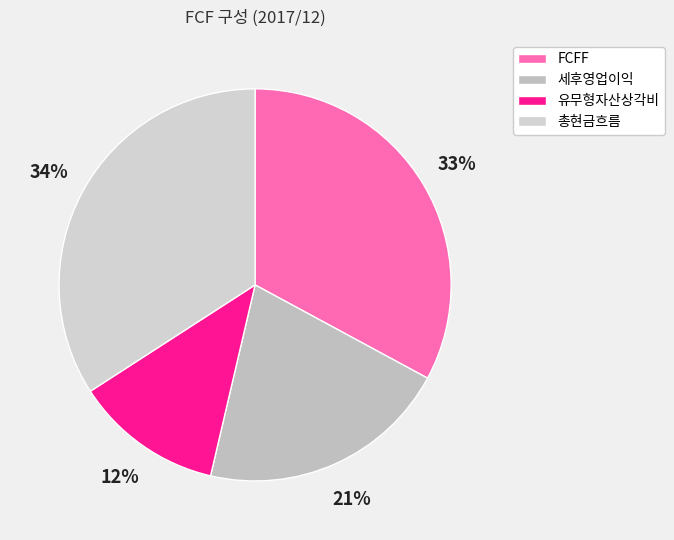

What percentage do 세후영업이익 and 총현금흐름 together represent?

54.9%